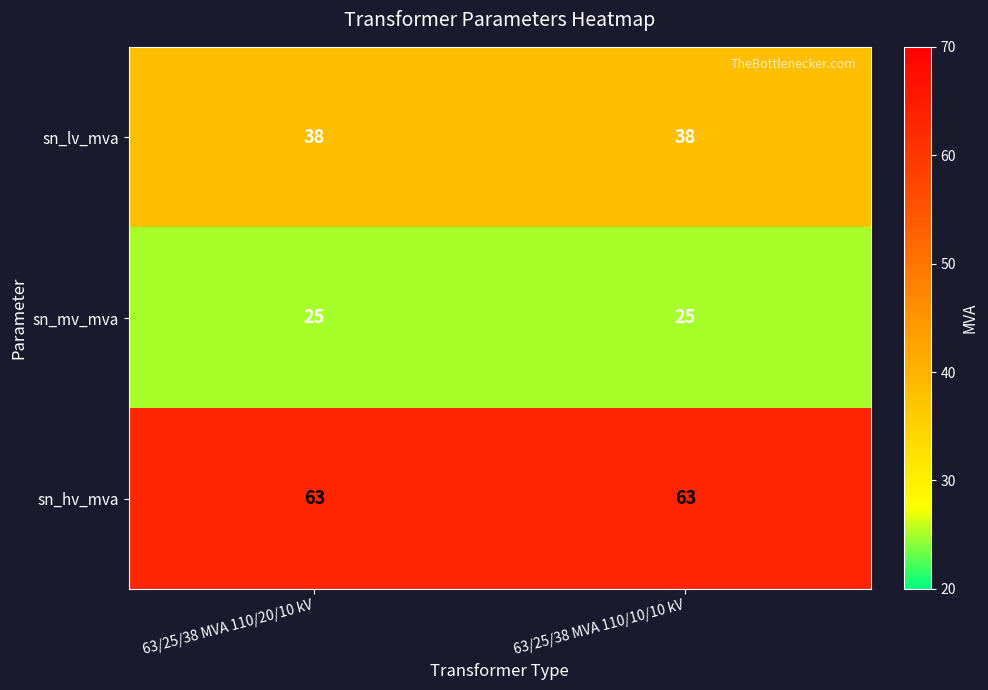

Rank the series by their average value, from highest to lowest.

sn_hv_mva, sn_lv_mva, sn_mv_mva